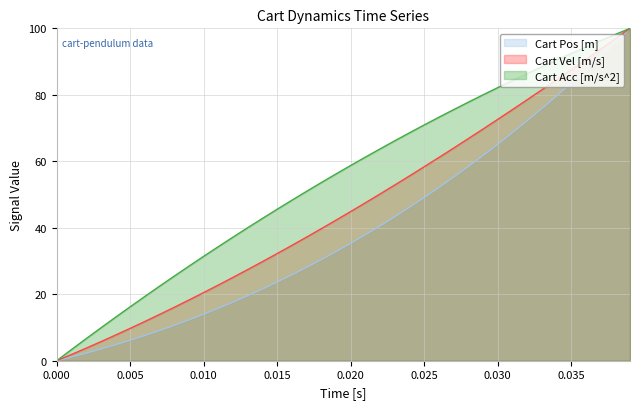

Does the chart display data point markers on the line(s)?

No